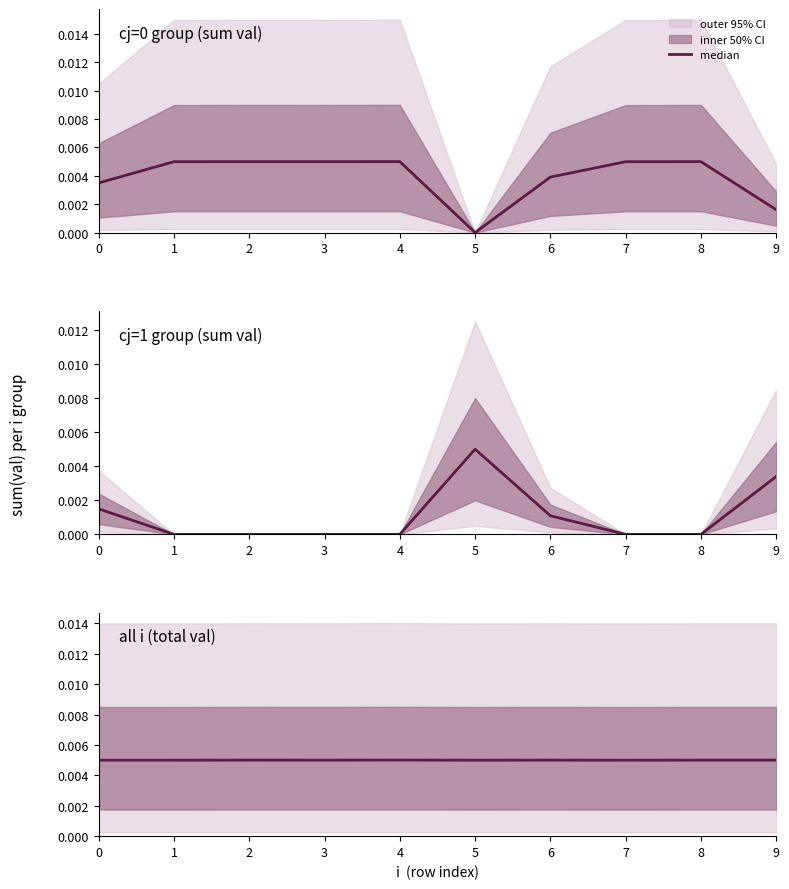

At which category does the chart reach its minimum across all series?

7